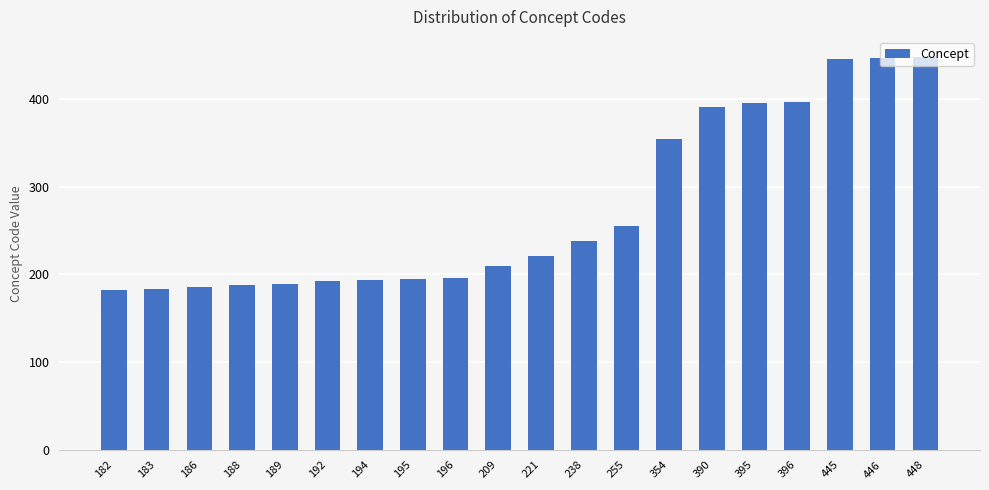

What is the sum of all values?

5502